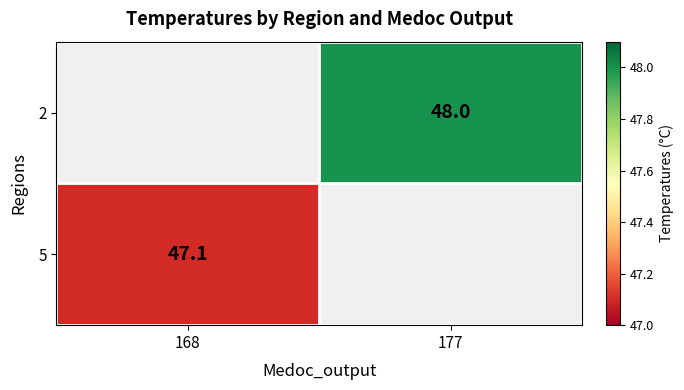

Count the number of categories in the chart.

2